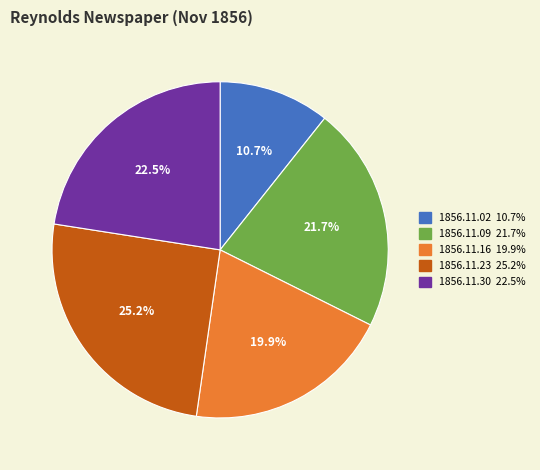

Which has a higher value, 1856.11.09 or 1856.11.16?

1856.11.09